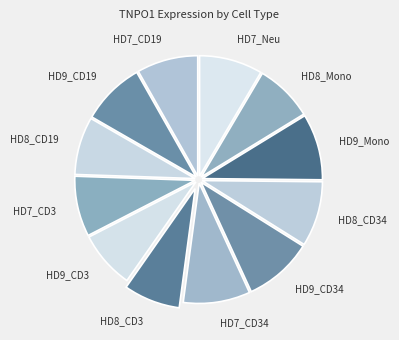

Is the sum of HD7_CD3 and HD8_CD19 greater than half?

No